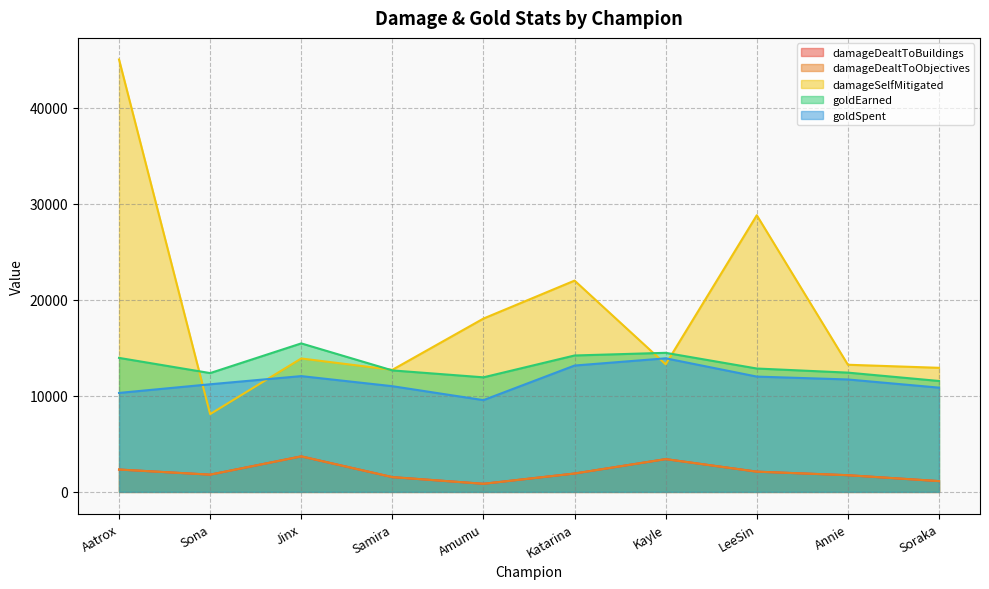

In damageDealtToObjectives, how many points are higher than both neighbors (excluding endpoints)?

2